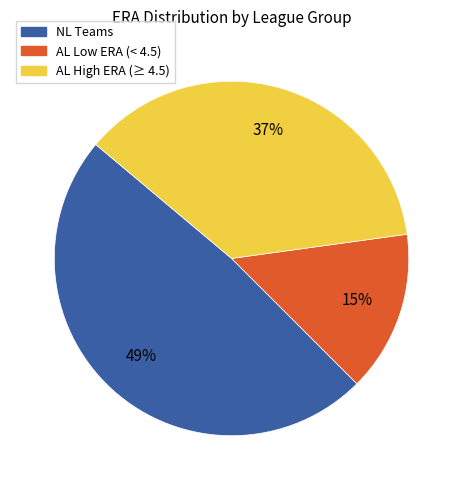

To the nearest percent, what is the average slice percentage?

33%